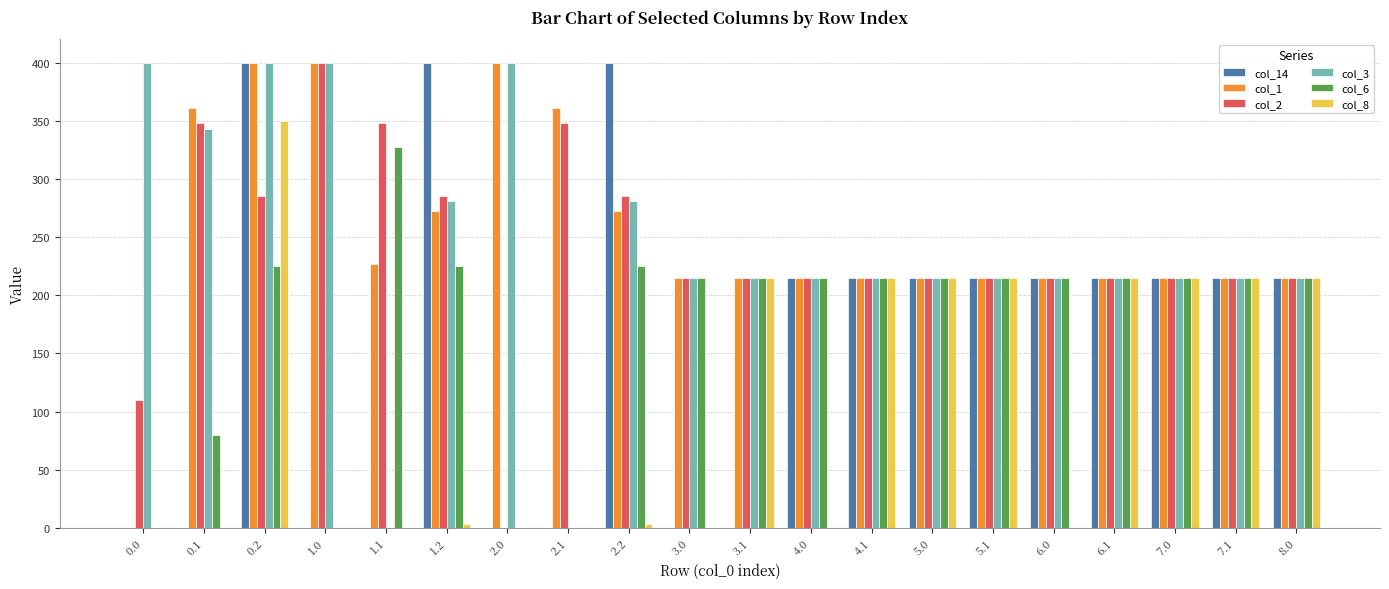

The value of col_3 at 2.2 is 92.4. True or false?

False